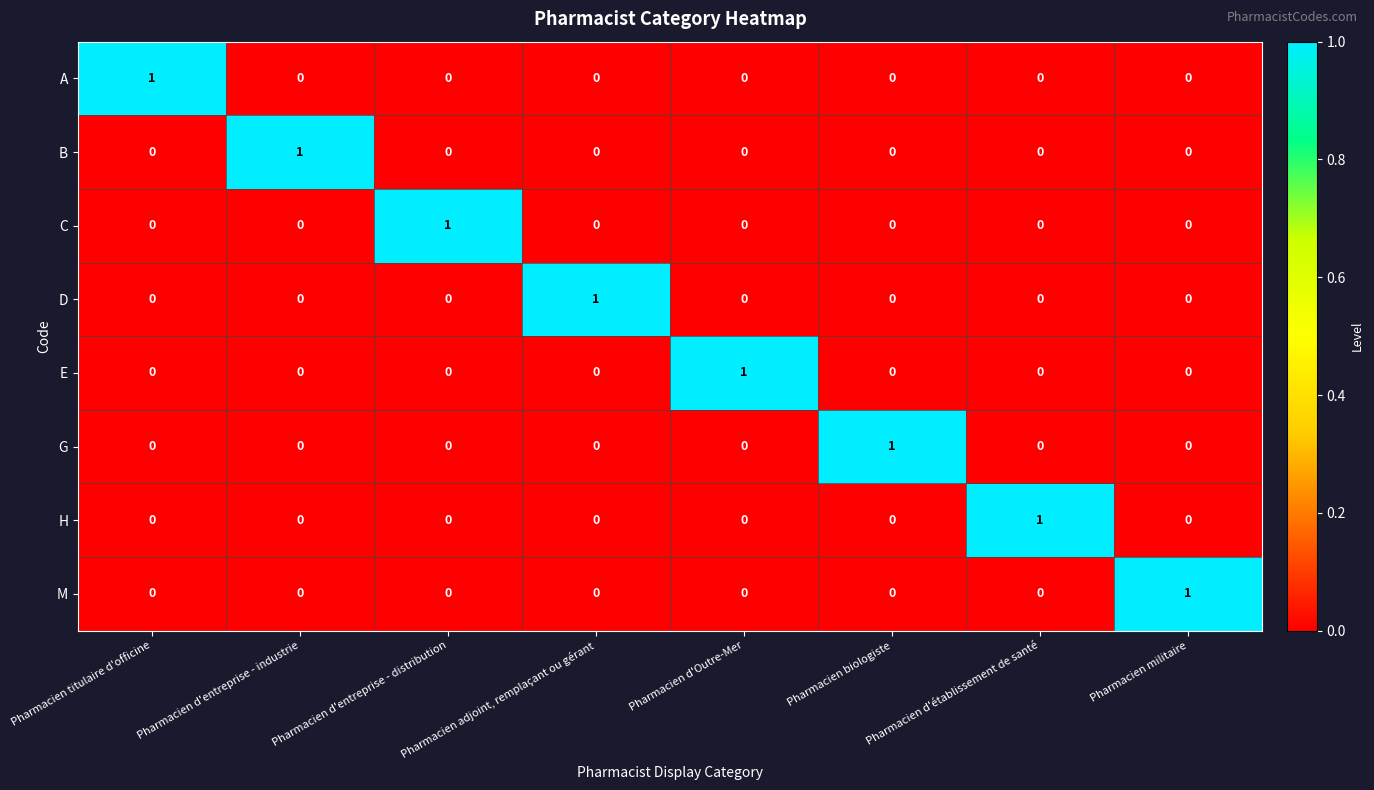

Count the H values in the range 0 to 1.

8